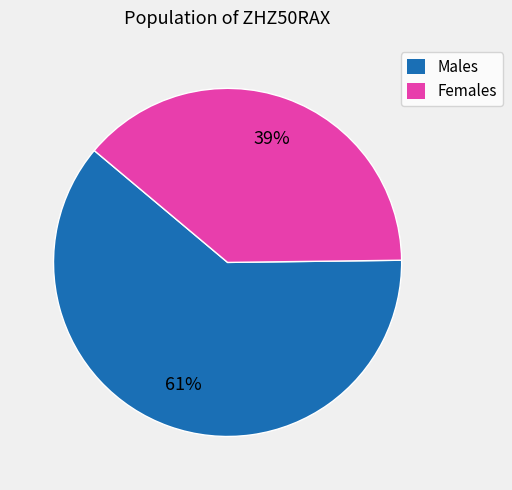

To the nearest percent, what is the average slice percentage?

50%